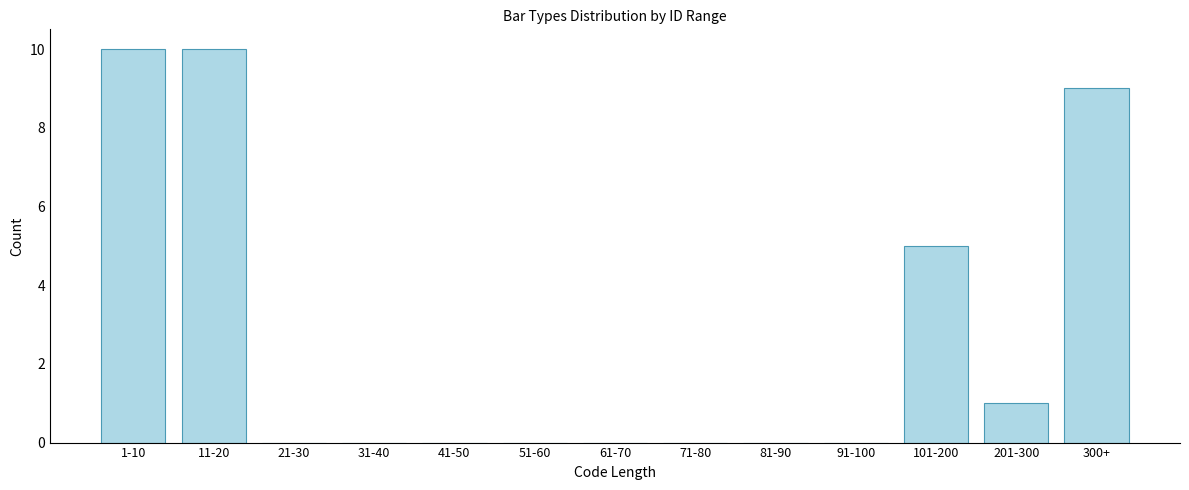

Reading left to right, transcribe all the data shown in this chart.

1-10=10	11-20=10	21-30=0	31-40=0	41-50=0	51-60=0	61-70=0	71-80=0	81-90=0	91-100=0	101-200=5	201-300=1	300+=9